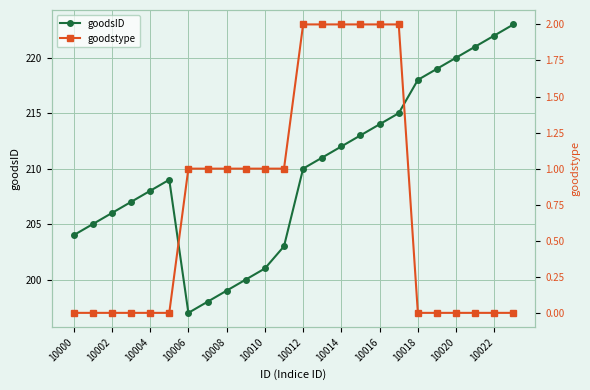

Does the chart display data point markers on the line(s)?

Yes